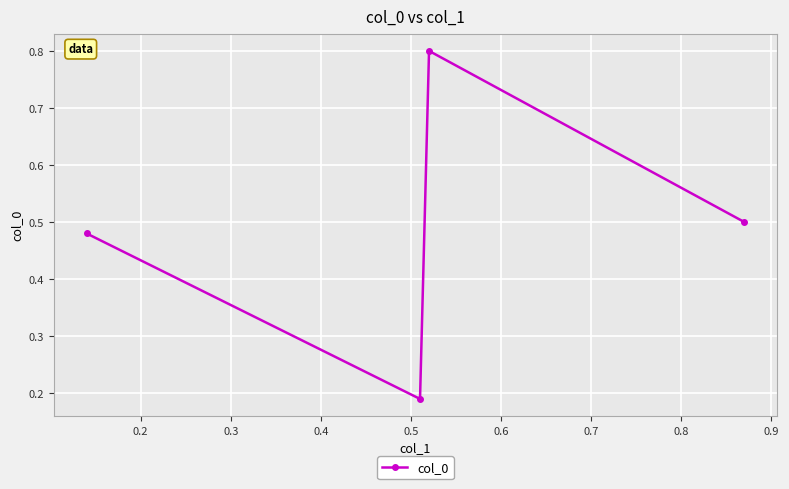

What is the maximum value shown in the chart?

0.8